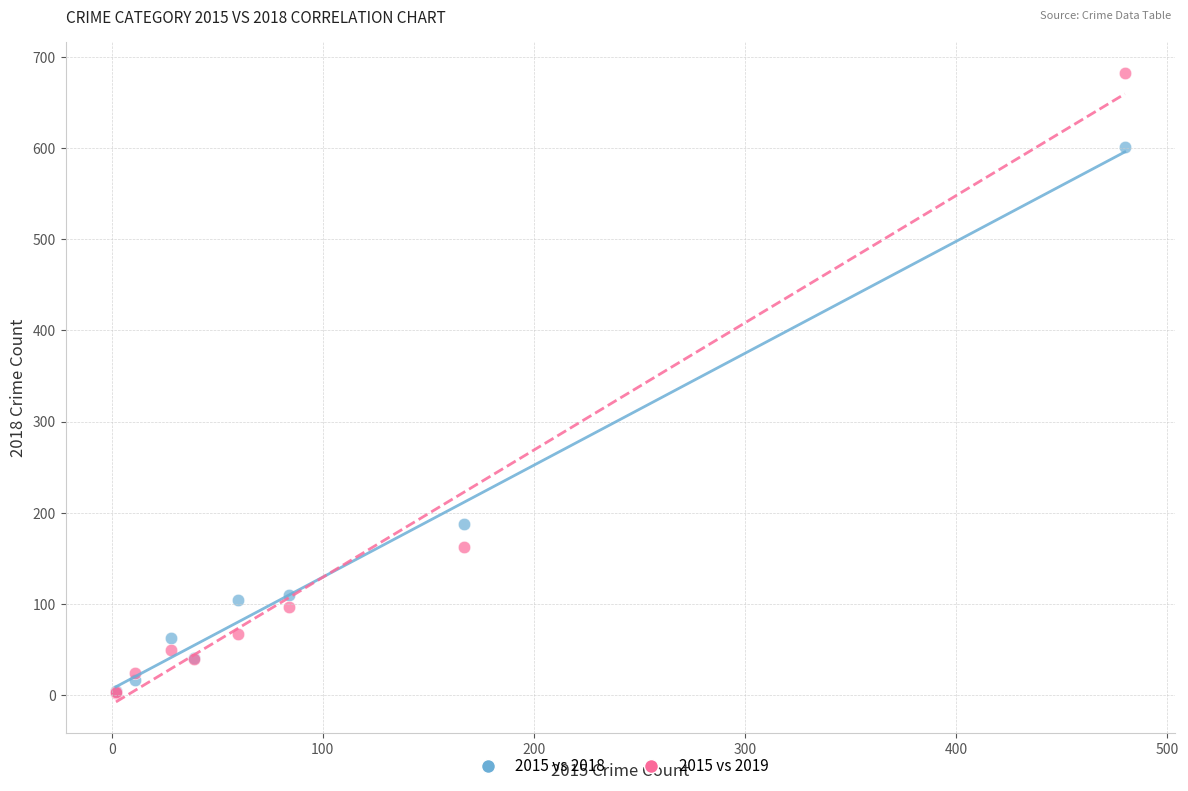

Across all series, what Y value is closest to 342?

188